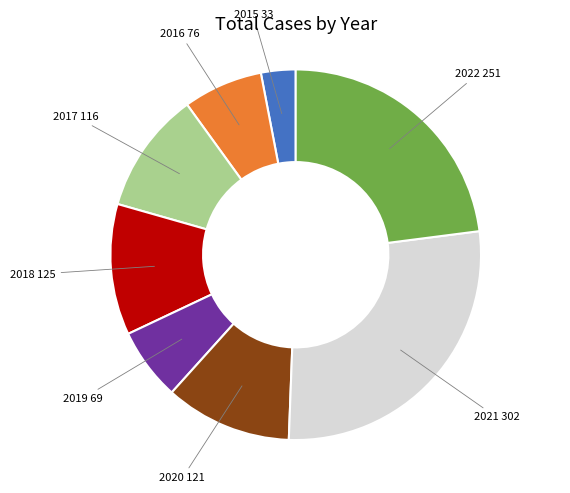

Is there any slice that represents more than half of the pie?

No